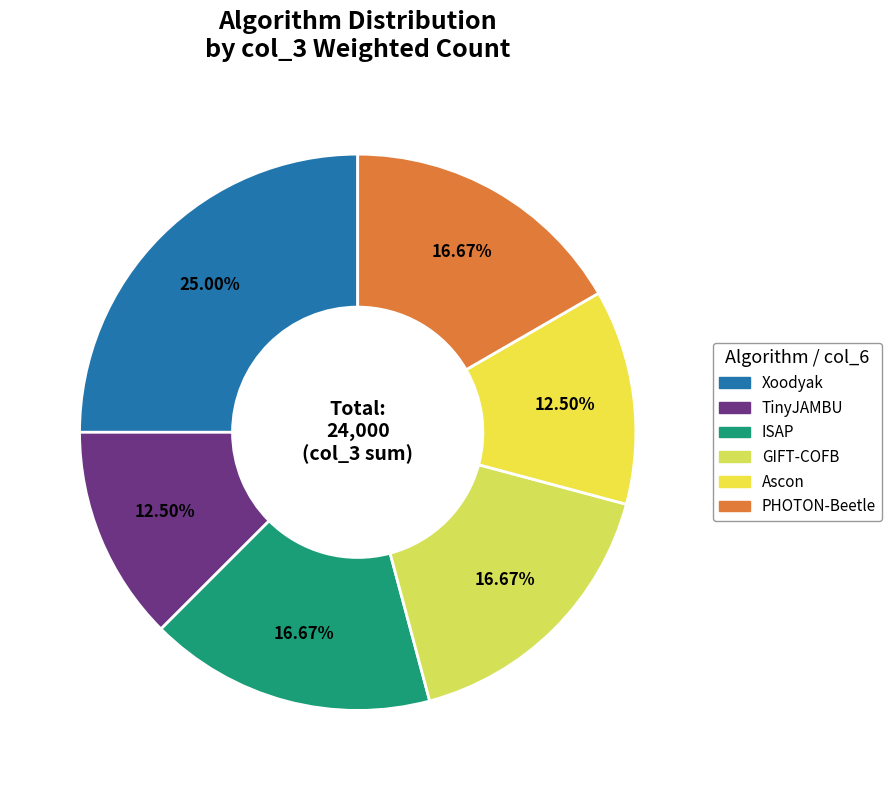

How much of the chart is everything except Ascon?

87.5%